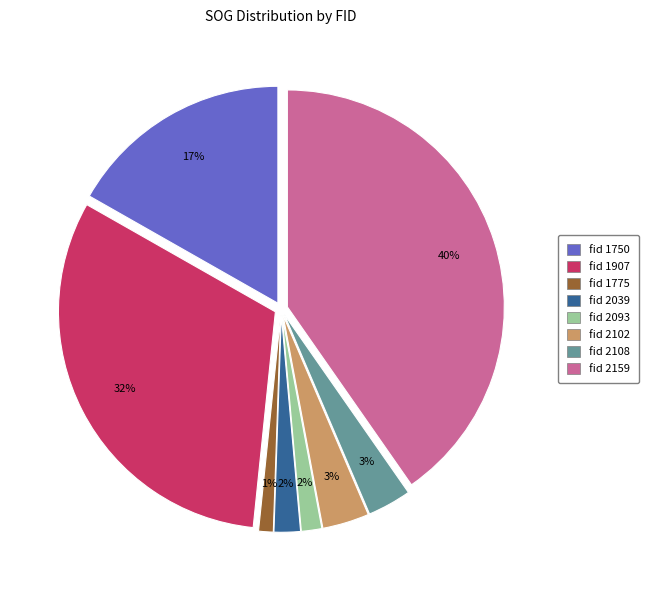

Does any single category account for the majority?

No